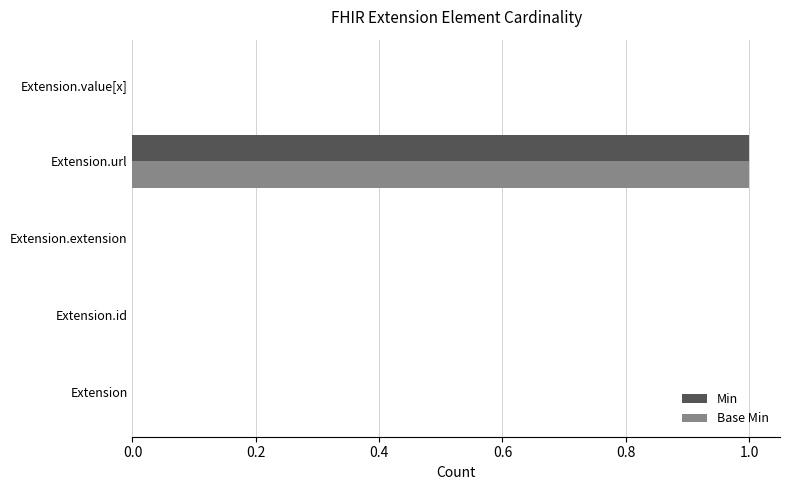

The value of Base Min at Extension.url is 0. True or false?

False